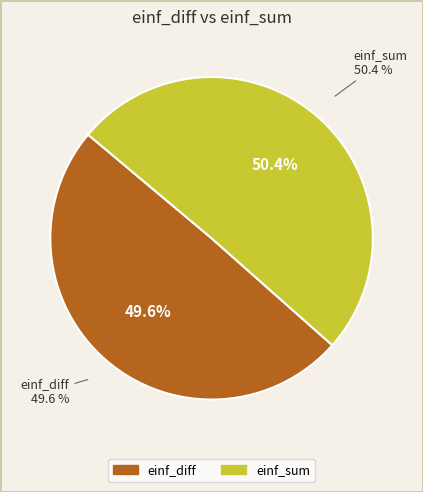

What percentage is the einf_sum slice, to the nearest percent?

50%